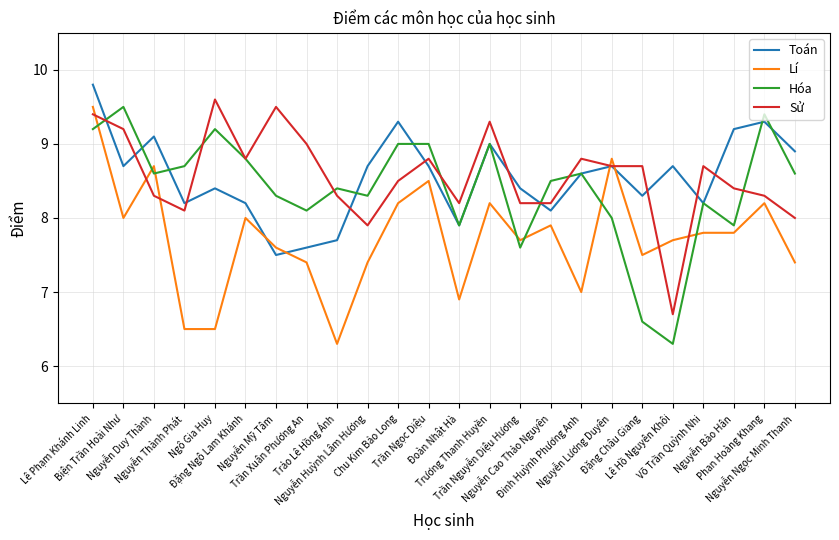

Reading right to left, list all the values displayed in this chart.

Toán: Nguyễn Ngọc Minh Thanh=8.9	Phan Hoàng Khang=9.3	Nguyễn Bảo Hân=9.2	Võ Trần Quỳnh Nhi=8.2	Lê Hồ Nguyên Khôi=8.7	Đặng Châu Giang=8.3	Nguyễn Lương Duyên=8.7	Đinh Huỳnh Phương Anh=8.6	Nguyễn Cao Thảo Nguyên=8.1	Trần Nguyễn Diệu Hương=8.4	Trương Thanh Huyền=9.0	Đoàn Nhật Hà=7.9	Trần Ngọc Diệu=8.7	Chu Kim Bảo Long=9.3	Nguyễn Huỳnh Lâm Hương=8.7	Trảo Lê Hồng Ánh=7.7	Trần Xuân Phương An=7.6	Nguyễn Mỹ Tâm=7.5	Đặng Ngô Lam Khánh=8.2	Ngô Gia Huy=8.4	Nguyễn Thành Phát=8.2	Nguyễn Duy Thành=9.1	Biện Trần Hoài Như=8.7	Lê Phạm Khánh Linh=9.8
Lí: Nguyễn Ngọc Minh Thanh=7.4	Phan Hoàng Khang=8.2	Nguyễn Bảo Hân=7.8	Võ Trần Quỳnh Nhi=7.8	Lê Hồ Nguyên Khôi=7.7	Đặng Châu Giang=7.5	Nguyễn Lương Duyên=8.8	Đinh Huỳnh Phương Anh=7.0	Nguyễn Cao Thảo Nguyên=7.9	Trần Nguyễn Diệu Hương=7.7	Trương Thanh Huyền=8.2	Đoàn Nhật Hà=6.9	Trần Ngọc Diệu=8.5	Chu Kim Bảo Long=8.2	Nguyễn Huỳnh Lâm Hương=7.4	Trảo Lê Hồng Ánh=6.3	Trần Xuân Phương An=7.4	Nguyễn Mỹ Tâm=7.6	Đặng Ngô Lam Khánh=8.0	Ngô Gia Huy=6.5	Nguyễn Thành Phát=6.5	Nguyễn Duy Thành=8.7	Biện Trần Hoài Như=8.0	Lê Phạm Khánh Linh=9.5
Hóa: Nguyễn Ngọc Minh Thanh=8.6	Phan Hoàng Khang=9.4	Nguyễn Bảo Hân=7.9	Võ Trần Quỳnh Nhi=8.2	Lê Hồ Nguyên Khôi=6.3	Đặng Châu Giang=6.6	Nguyễn Lương Duyên=8.0	Đinh Huỳnh Phương Anh=8.6	Nguyễn Cao Thảo Nguyên=8.5	Trần Nguyễn Diệu Hương=7.6	Trương Thanh Huyền=9.0	Đoàn Nhật Hà=7.9	Trần Ngọc Diệu=9.0	Chu Kim Bảo Long=9.0	Nguyễn Huỳnh Lâm Hương=8.3	Trảo Lê Hồng Ánh=8.4	Trần Xuân Phương An=8.1	Nguyễn Mỹ Tâm=8.3	Đặng Ngô Lam Khánh=8.8	Ngô Gia Huy=9.2	Nguyễn Thành Phát=8.7	Nguyễn Duy Thành=8.6	Biện Trần Hoài Như=9.5	Lê Phạm Khánh Linh=9.2
Sử: Nguyễn Ngọc Minh Thanh=8.0	Phan Hoàng Khang=8.3	Nguyễn Bảo Hân=8.4	Võ Trần Quỳnh Nhi=8.7	Lê Hồ Nguyên Khôi=6.7	Đặng Châu Giang=8.7	Nguyễn Lương Duyên=8.7	Đinh Huỳnh Phương Anh=8.8	Nguyễn Cao Thảo Nguyên=8.2	Trần Nguyễn Diệu Hương=8.2	Trương Thanh Huyền=9.3	Đoàn Nhật Hà=8.2	Trần Ngọc Diệu=8.8	Chu Kim Bảo Long=8.5	Nguyễn Huỳnh Lâm Hương=7.9	Trảo Lê Hồng Ánh=8.3	Trần Xuân Phương An=9.0	Nguyễn Mỹ Tâm=9.5	Đặng Ngô Lam Khánh=8.8	Ngô Gia Huy=9.6	Nguyễn Thành Phát=8.1	Nguyễn Duy Thành=8.3	Biện Trần Hoài Như=9.2	Lê Phạm Khánh Linh=9.4